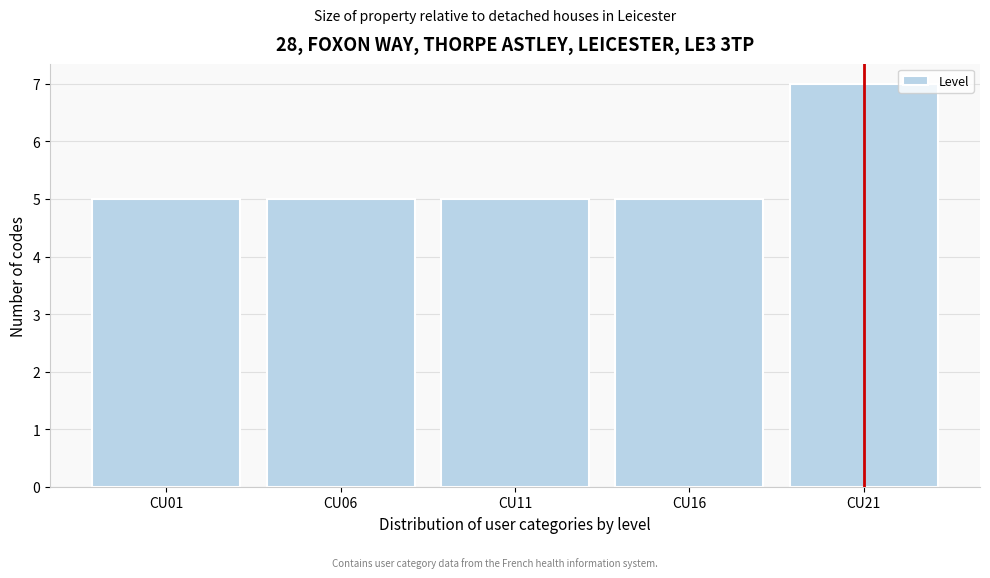

Reading left to right, extract all data points from this chart.

CU01=5	CU06=5	CU11=5	CU16=5	CU21=7